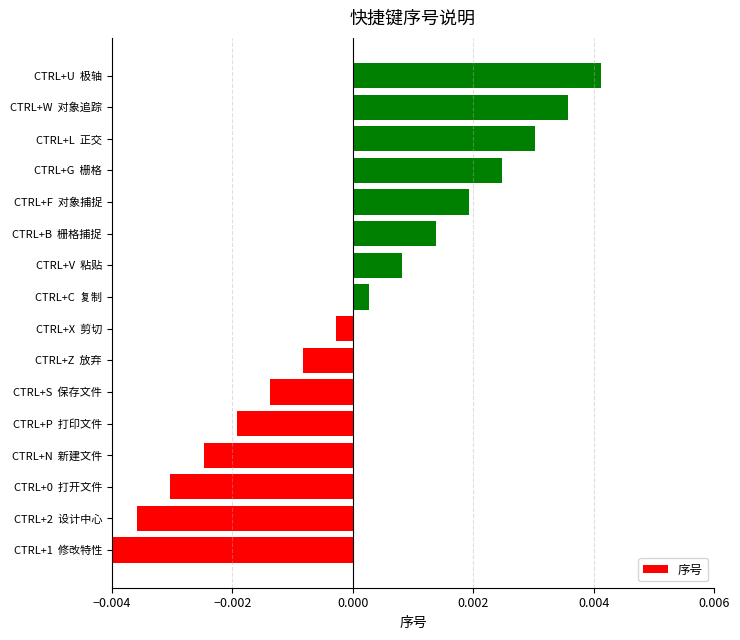

Does the chart contain any negative values?

Yes